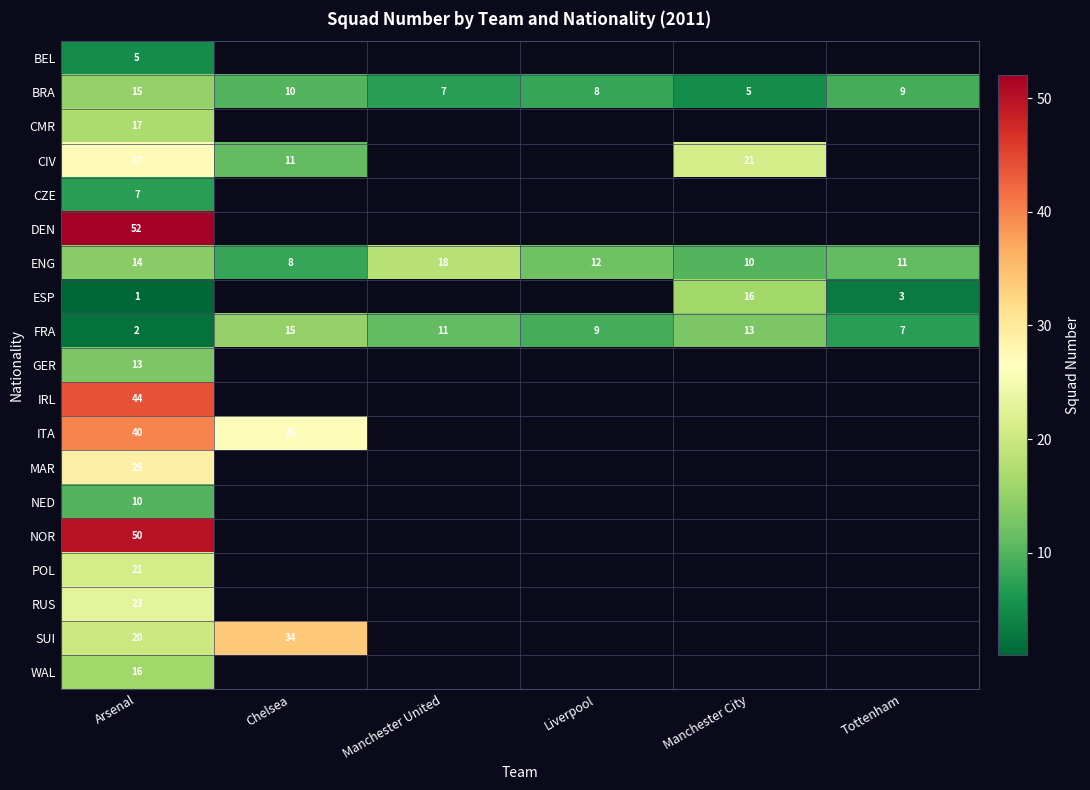

What is the sum of the FRA values at Arsenal and Manchester City?

15